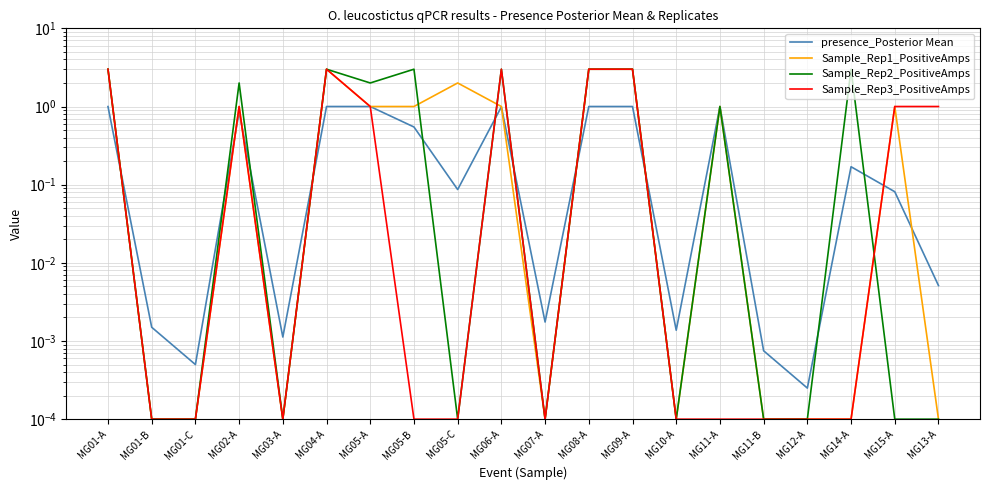

What is the label of the 3rd point from the right?

MG14-A